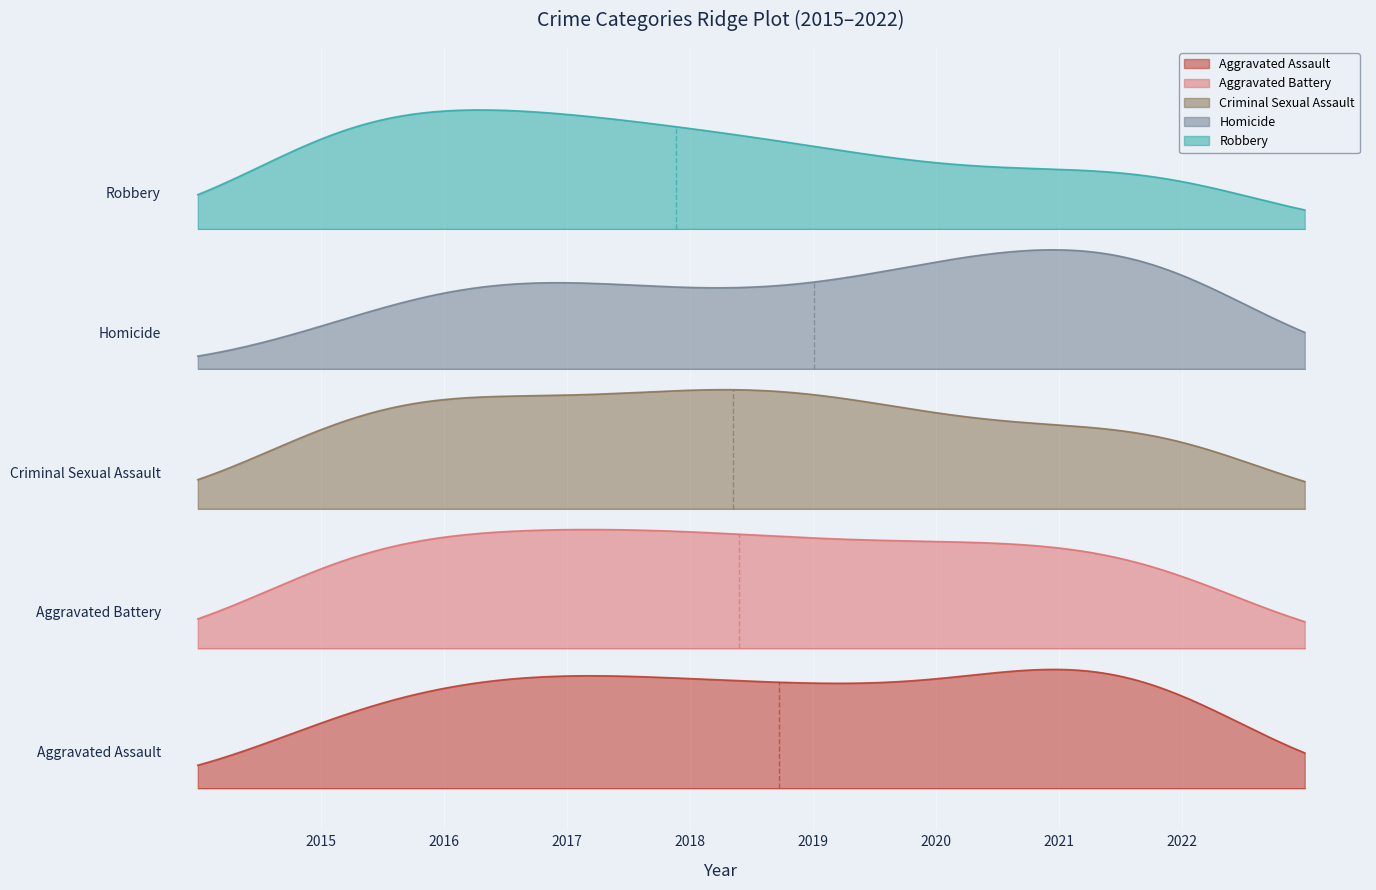

True or false: Robbery and Criminal Sexual Assault intersect in this chart.

False